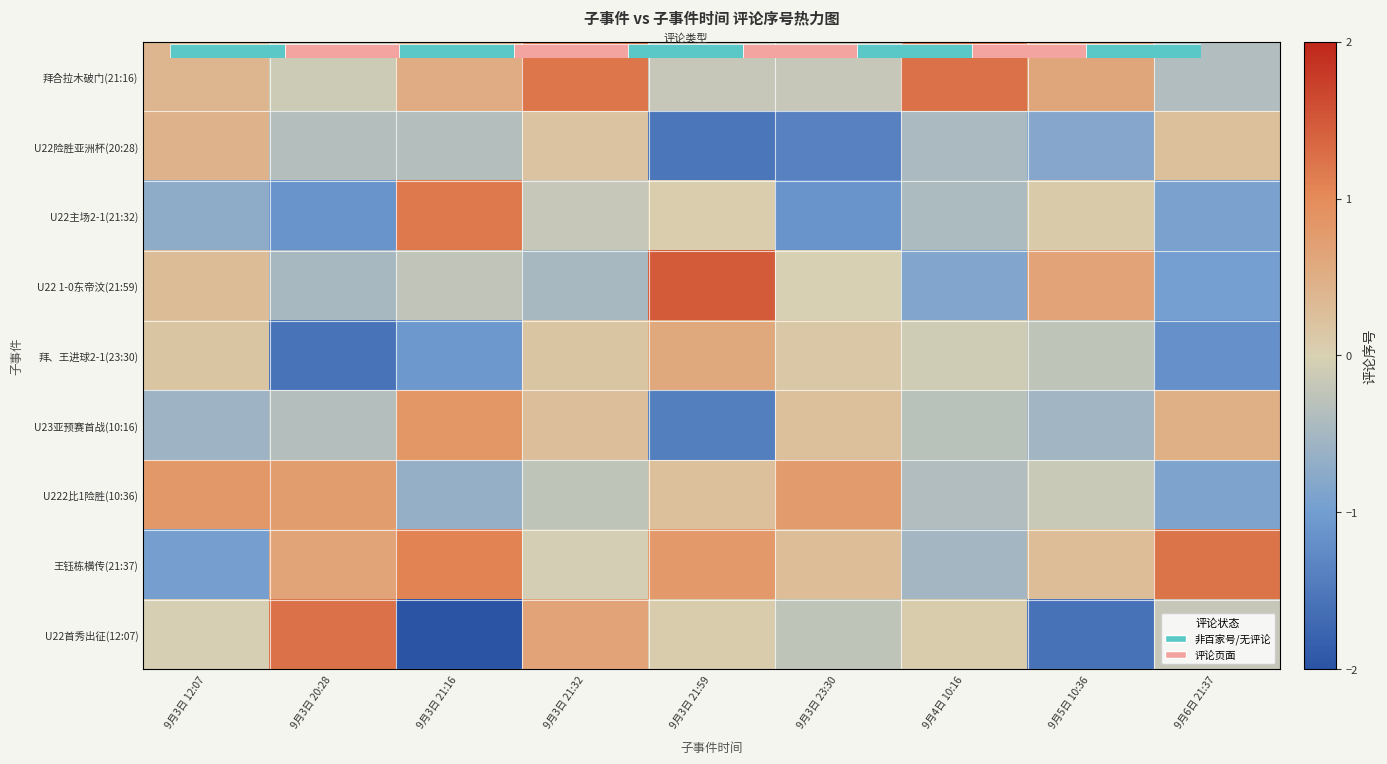

What is the average value of the U22险胜亚洲杯(20:28) series?

-0.4